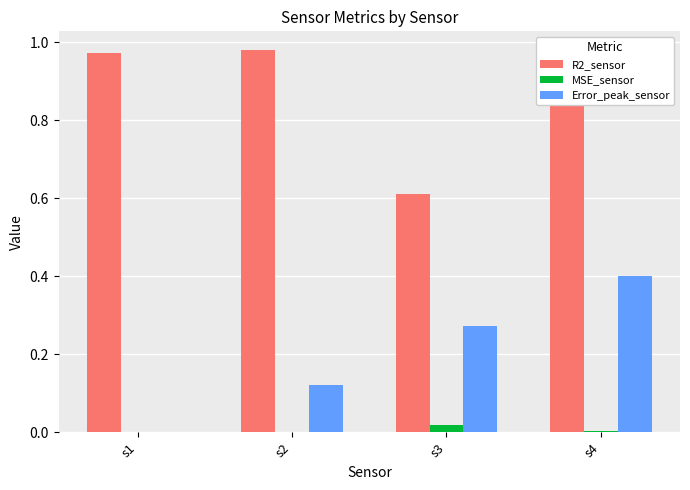

Which series changed the most between s1 and s4?

Error_peak_sensor